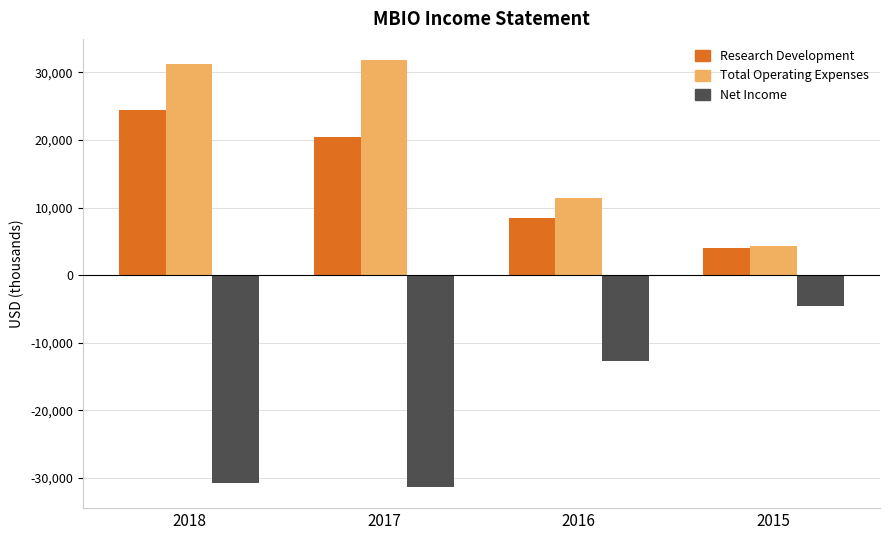

Where is Research Development nearest to the value 14250?

2016